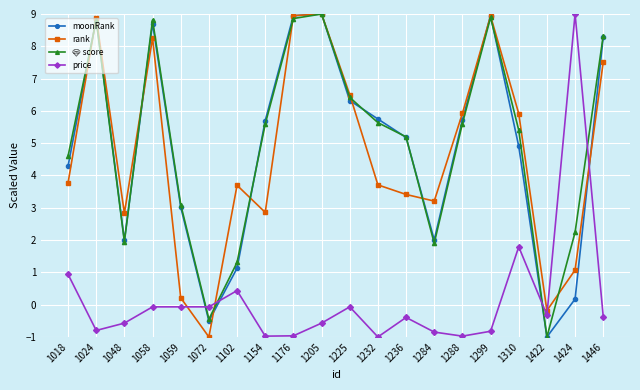

Does the chart display data point markers on the line(s)?

Yes